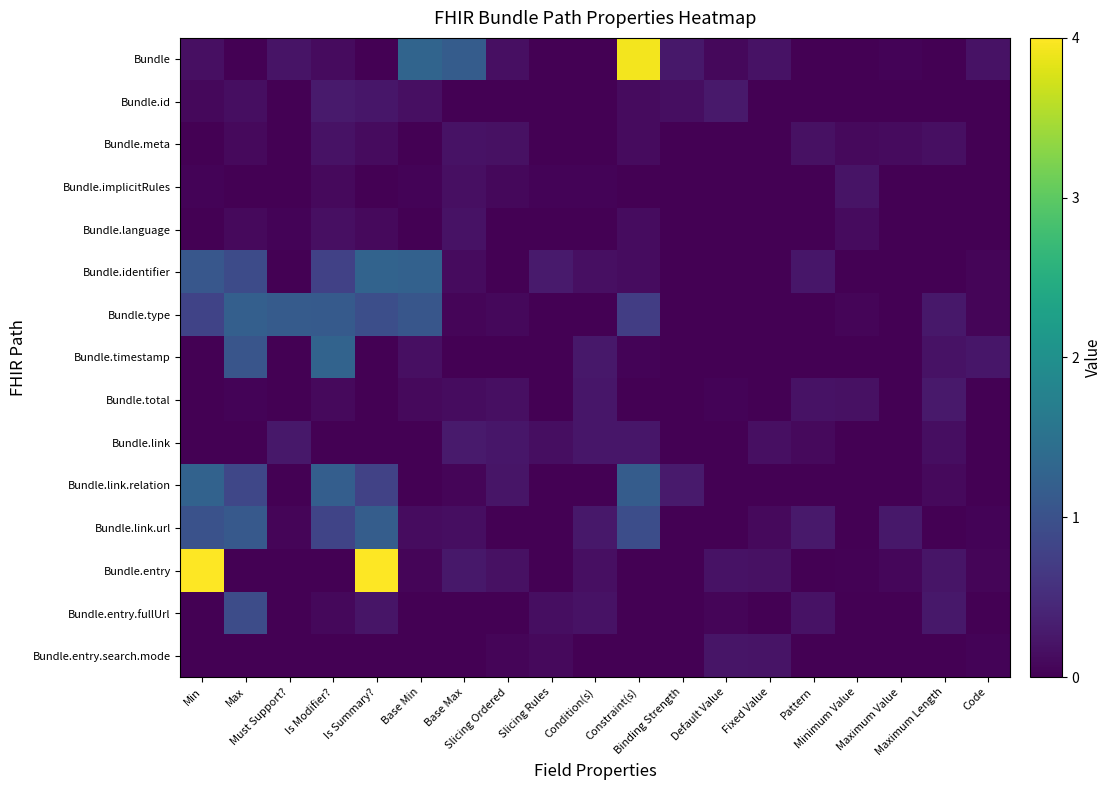

Which series has the largest range (max minus min)?

Bundle.entry